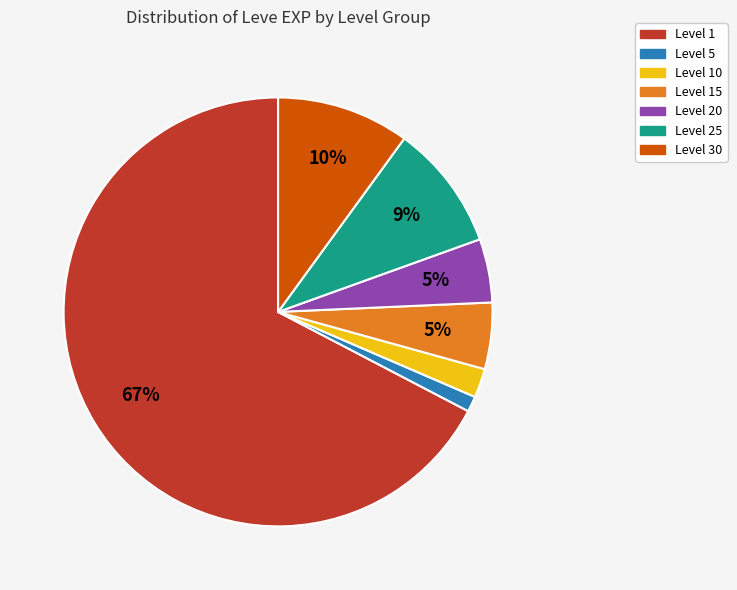

Is there any slice that represents more than half of the pie?

Yes